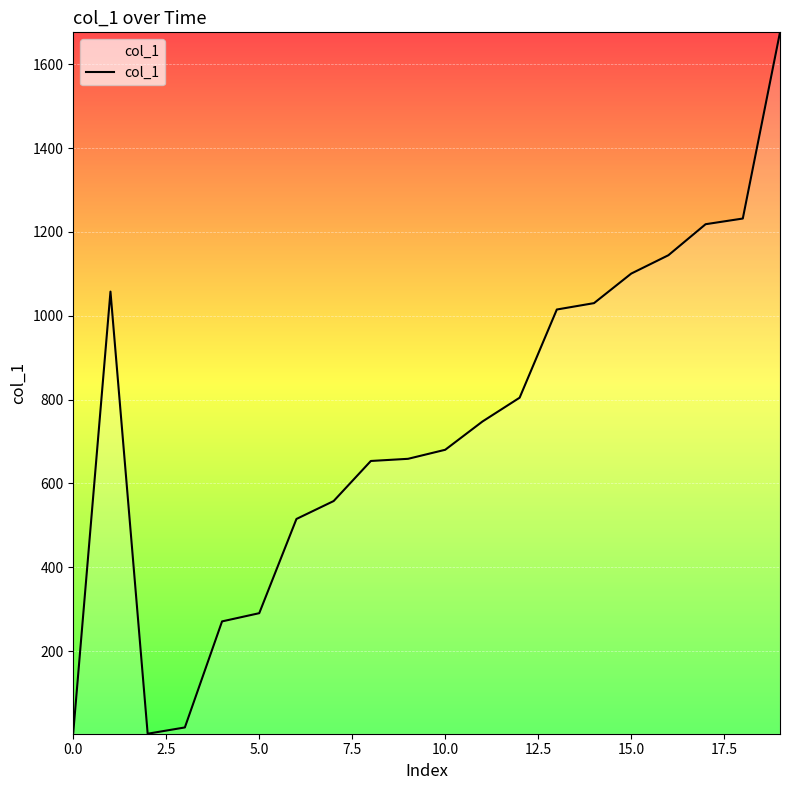

What is the maximum value shown in the chart?

1676.1